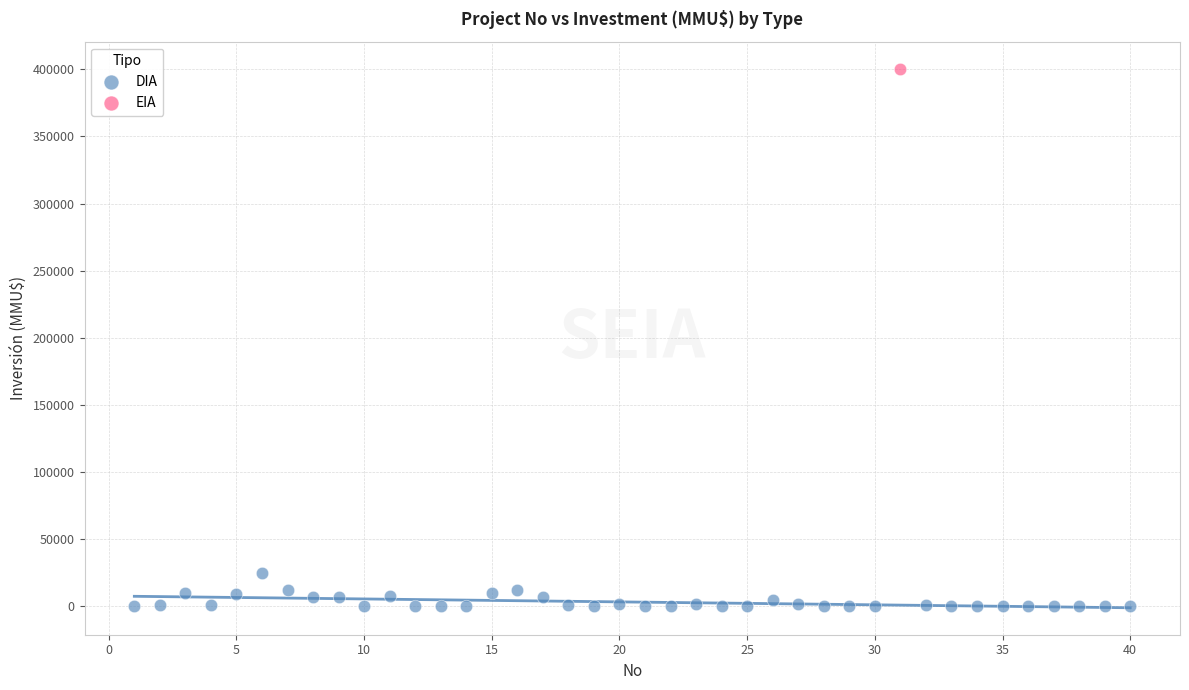

What are all the series names shown in the legend?

DIA, EIA